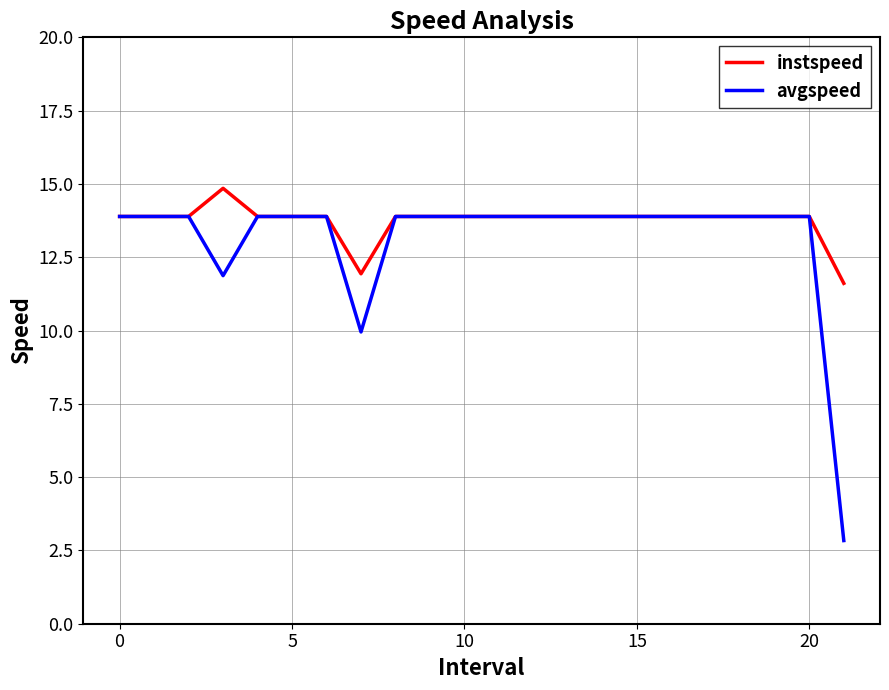

Which series has the largest range (max minus min)?

avgspeed